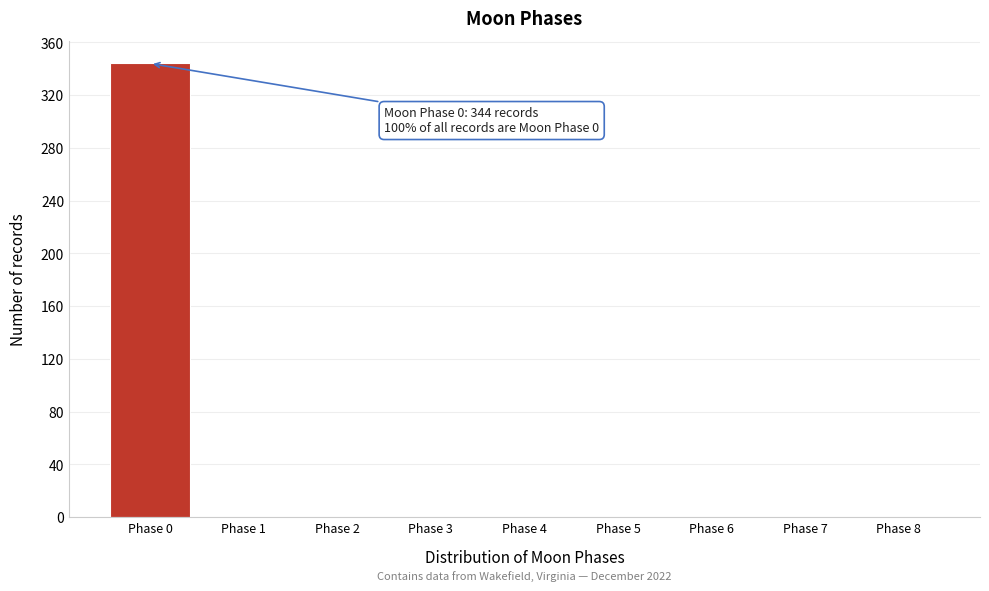

Over which range of the x-axis is the bar tallest?

-0.5 to 0.5